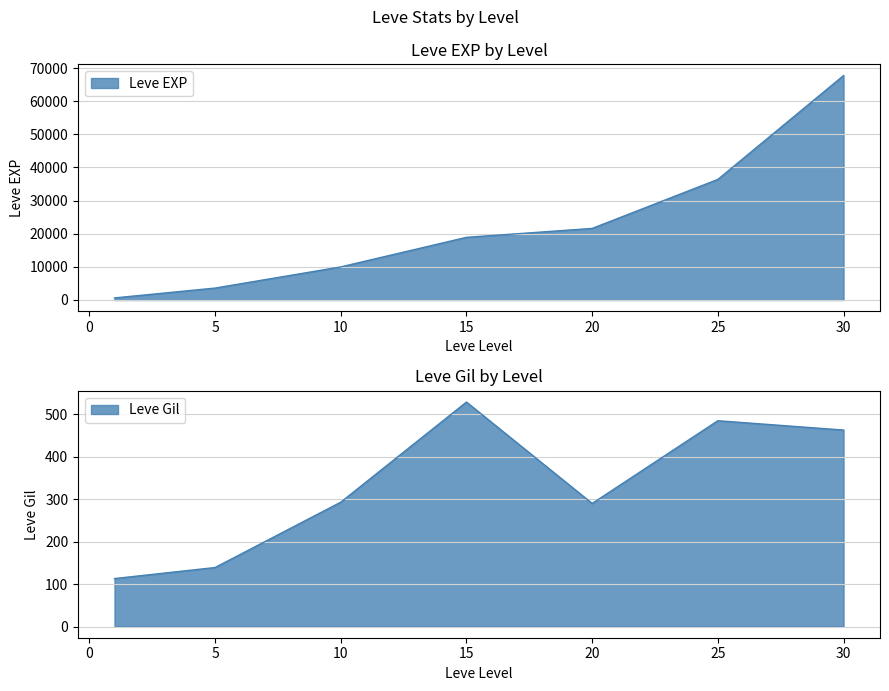

Is it true that Leve EXP equals 630 at 1?

True